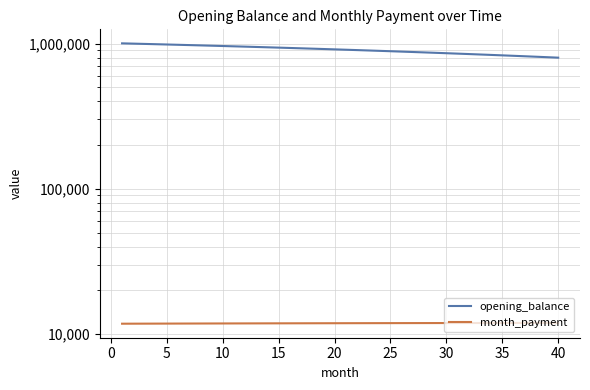

Is this an area chart (filled region under the line)?

No